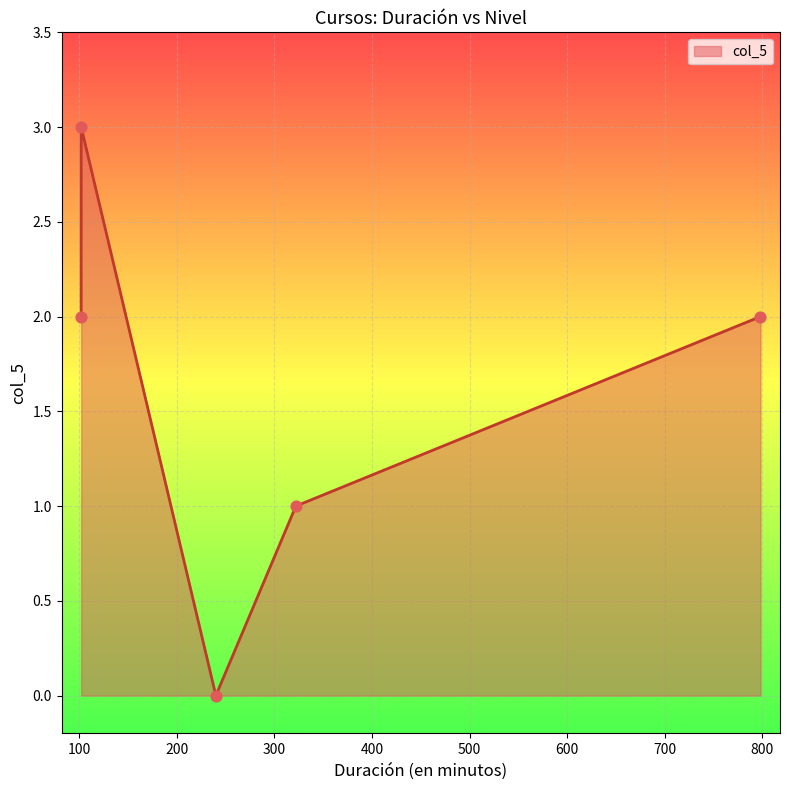

Which has a higher value, 102 or 798?

102